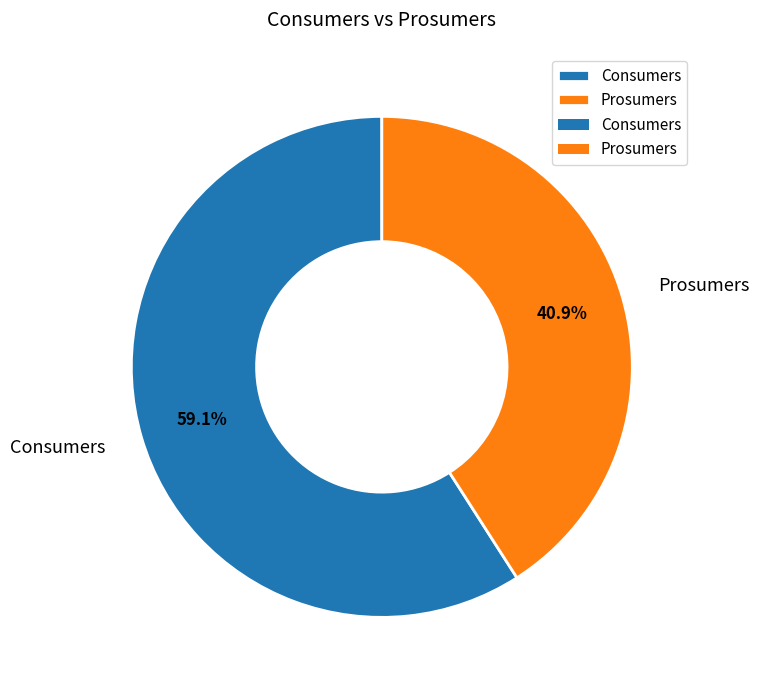

Between Consumers and Prosumers, which is larger?

Consumers